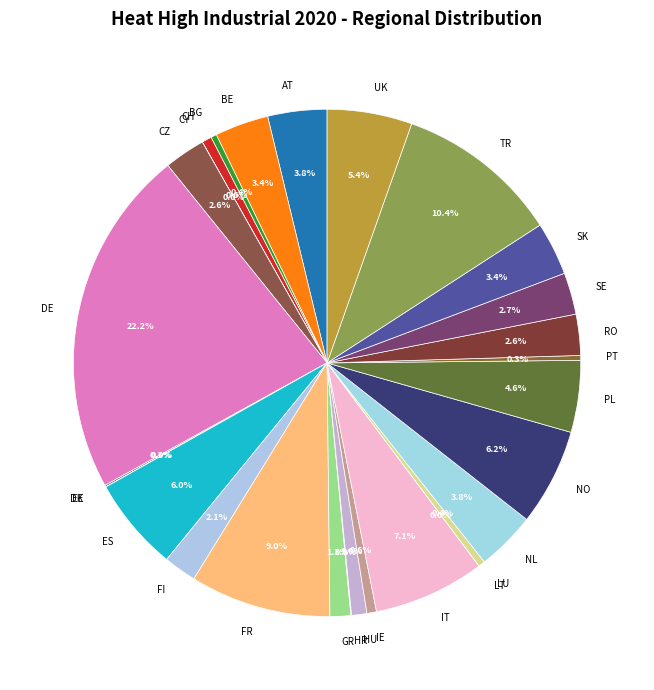

How much of the chart is everything except BG?

99.6%